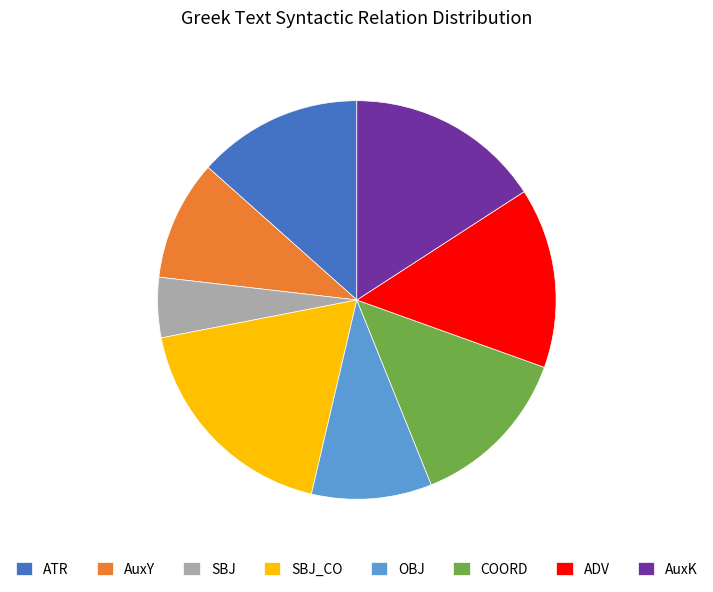

What is the smallest slice in the pie chart?

SBJ